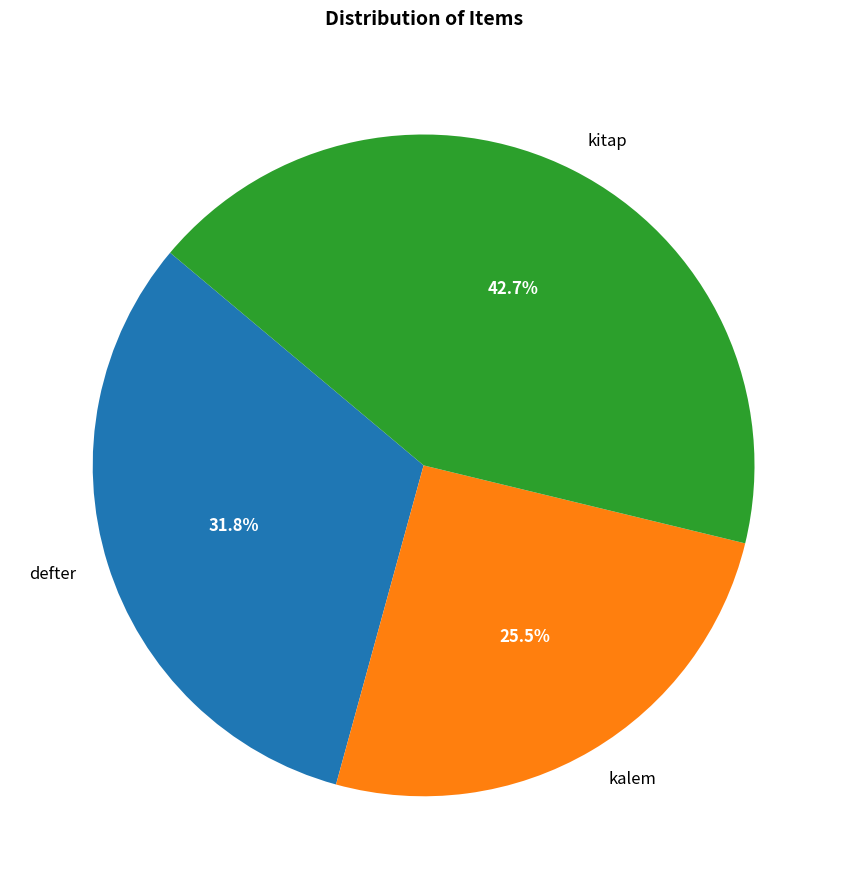

Is there a majority slice in this chart?

No